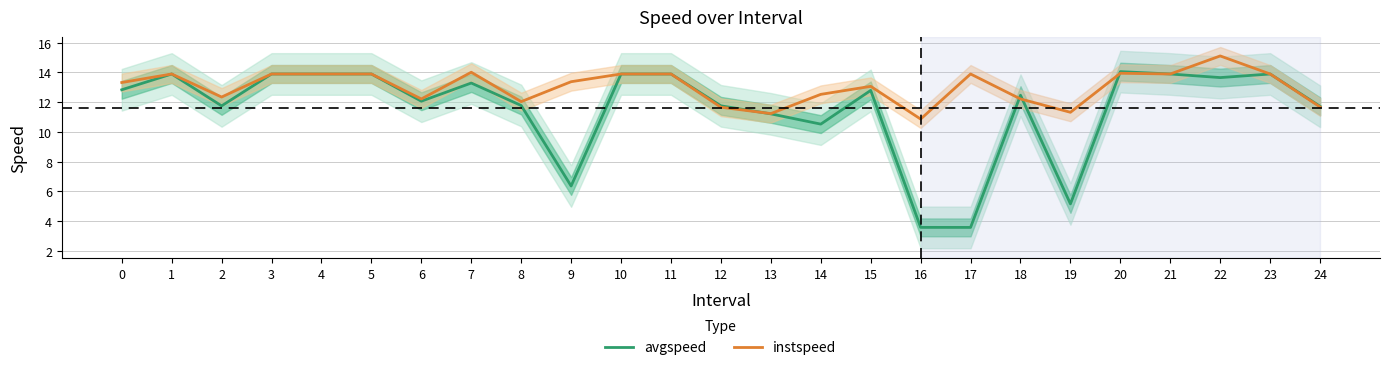

Is it true that avgspeed equals 19.5 at 10?

False